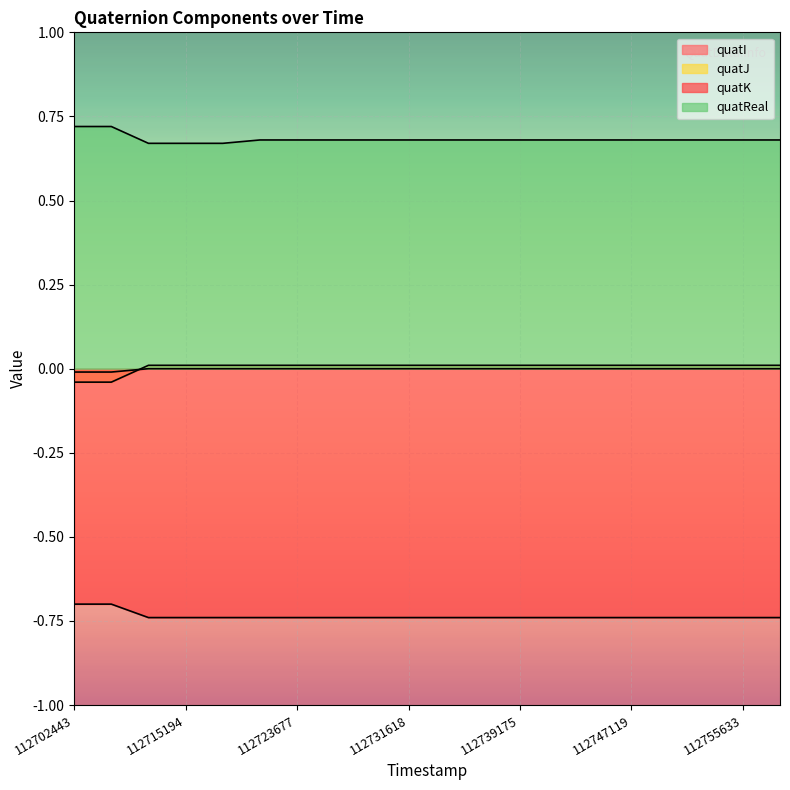

True or false: quatReal has more than 2 interior local peaks.

False